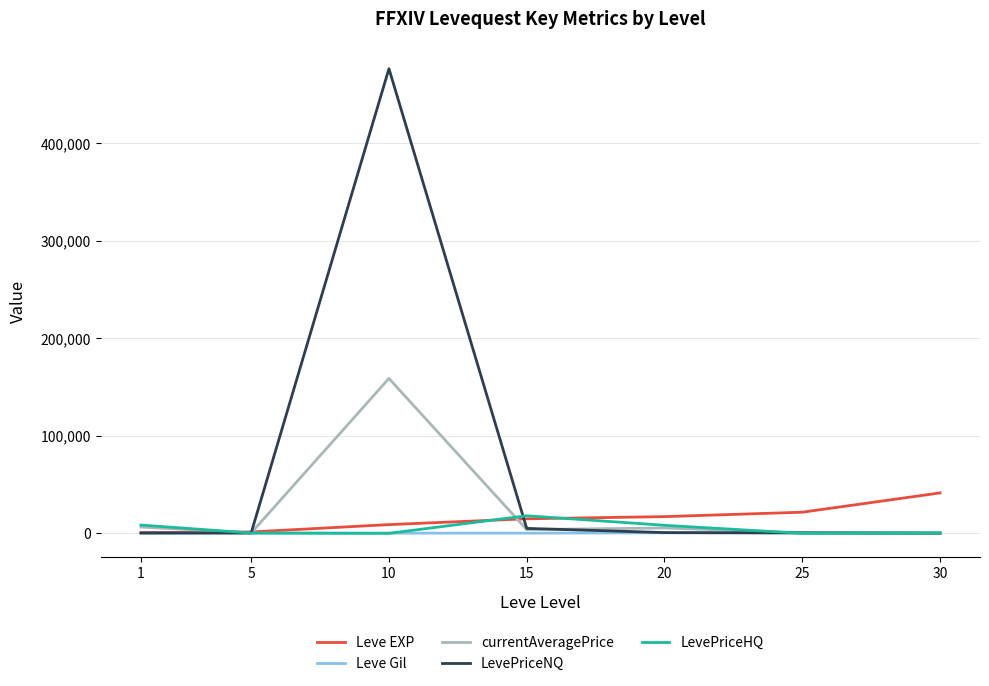

How many values in the LevePriceNQ series are below 489?

3